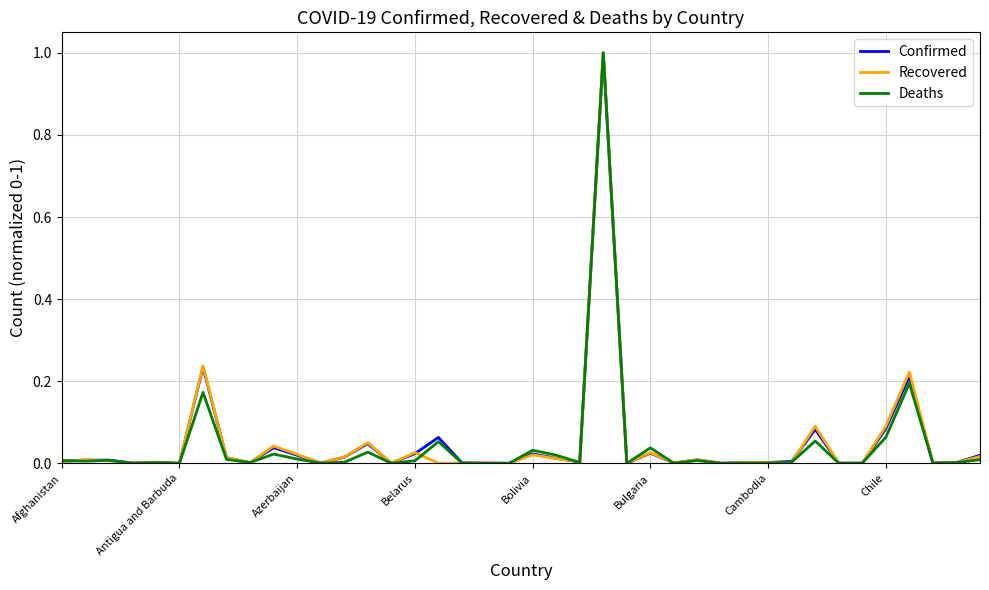

What is the maximum value shown in the chart?

1.0